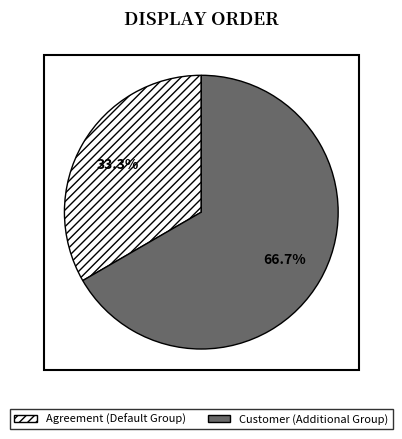

What portion of the pie excludes Agreement?

66.7%